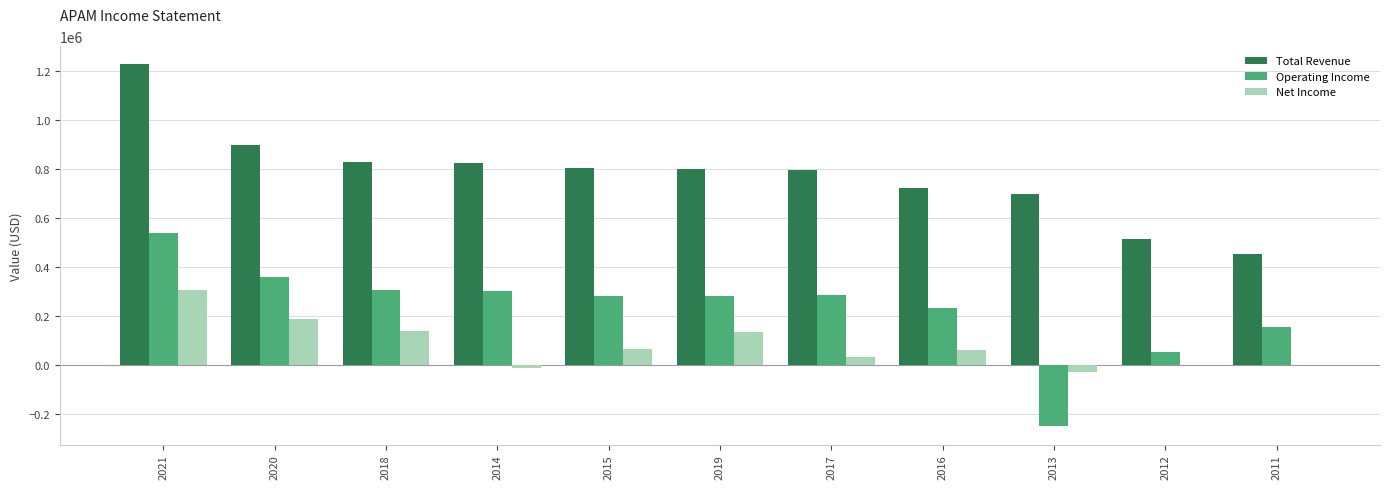

What value does the Total Revenue series have at 2014, to the nearest 50?

824700